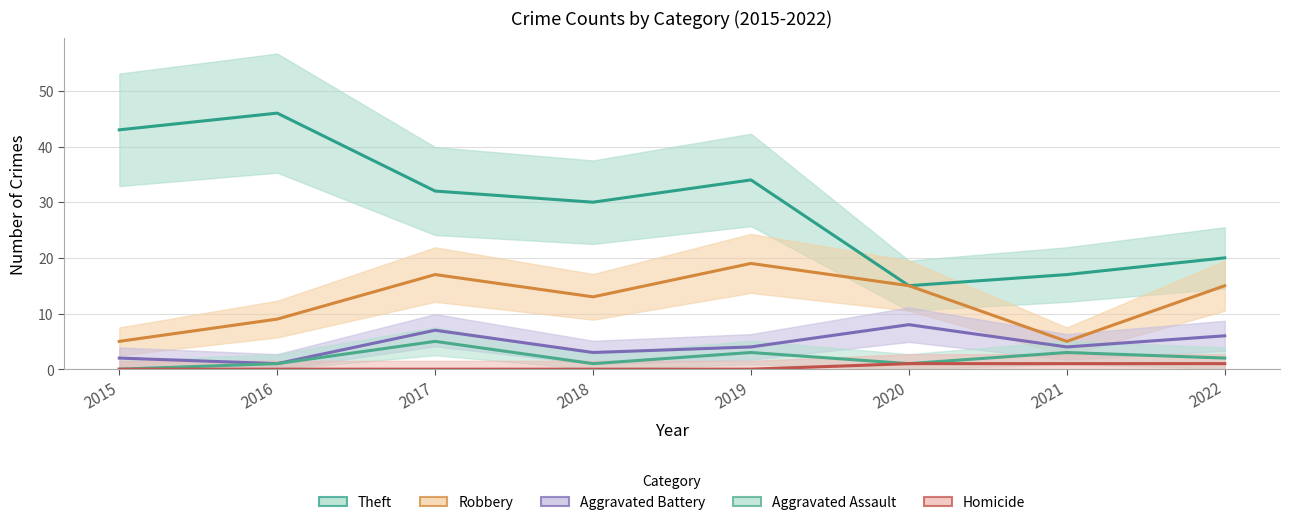

Is this an area chart (filled region under the line)?

No